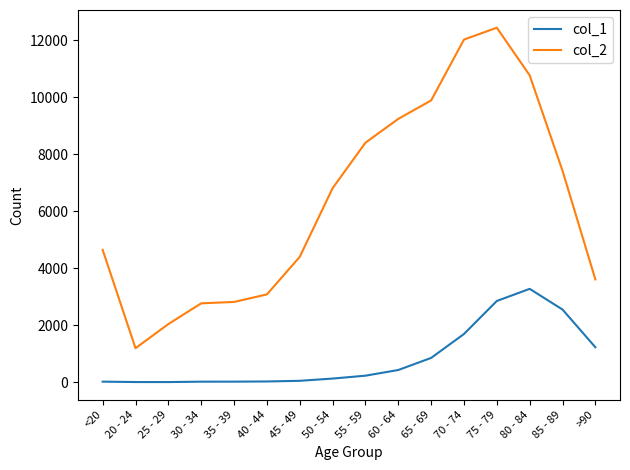

Which series changed the most between 65 - 69 and 70 - 74?

col_2